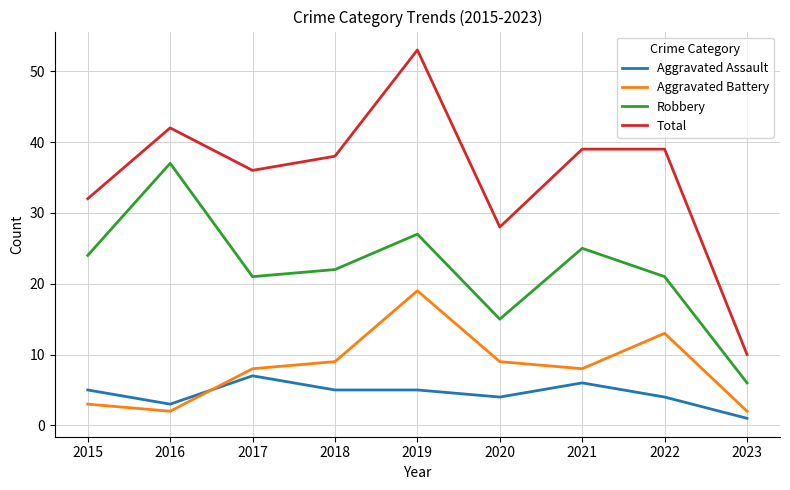

What is the approximate value of Aggravated Assault at 2018?

5